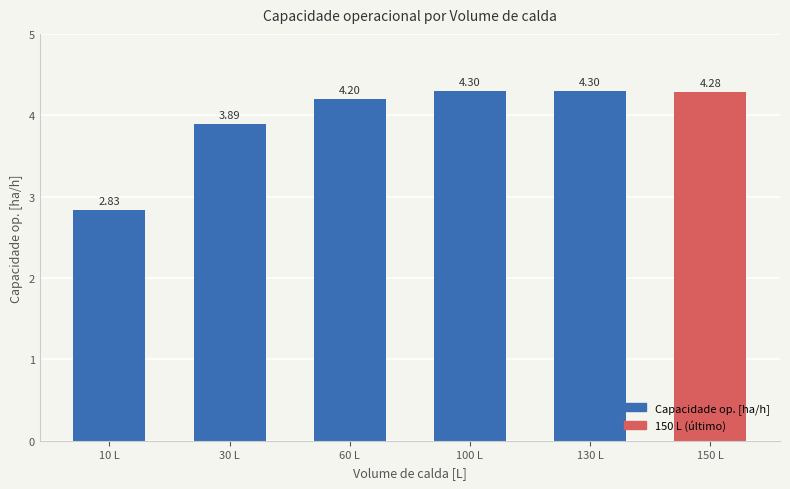

Which has a higher value, 30 L or 150 L?

150 L